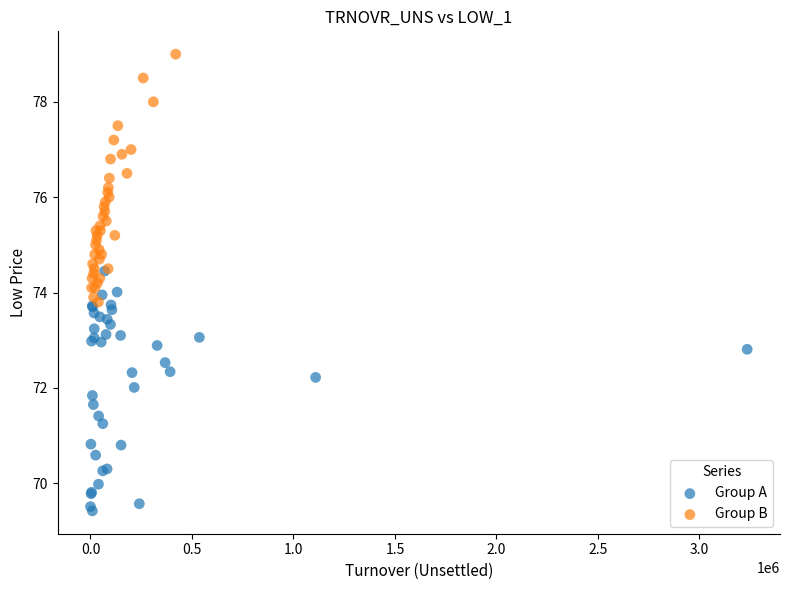

Which series contains the lowest Y value?

Group A